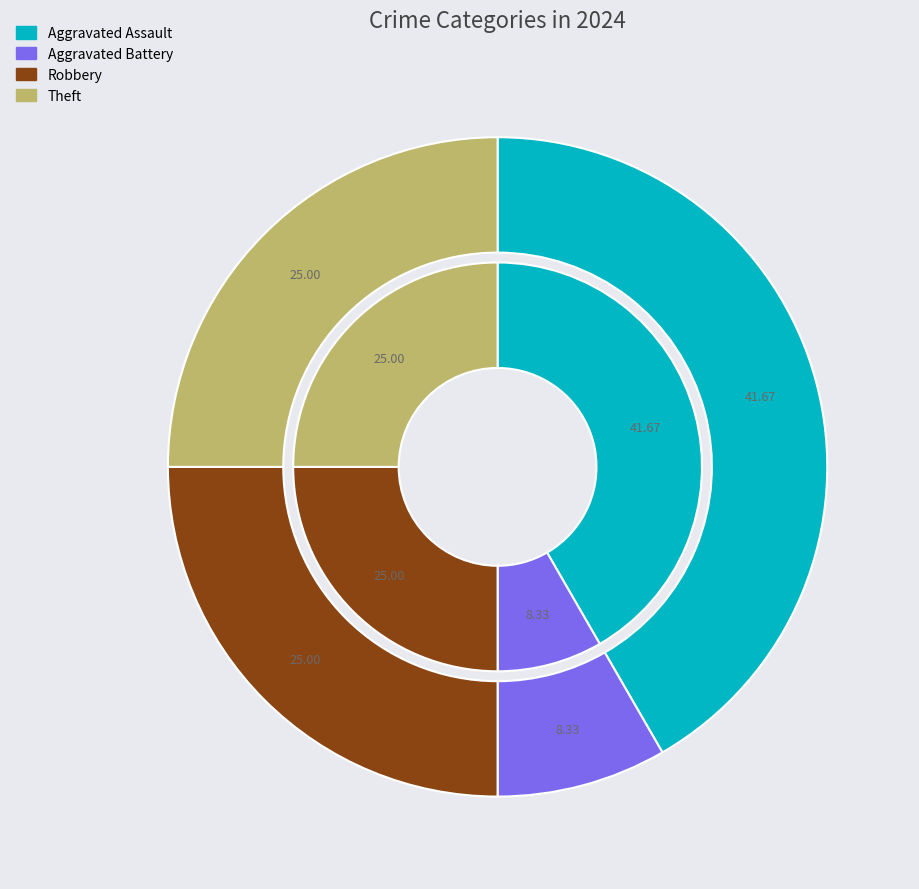

Does any single category account for the majority?

No